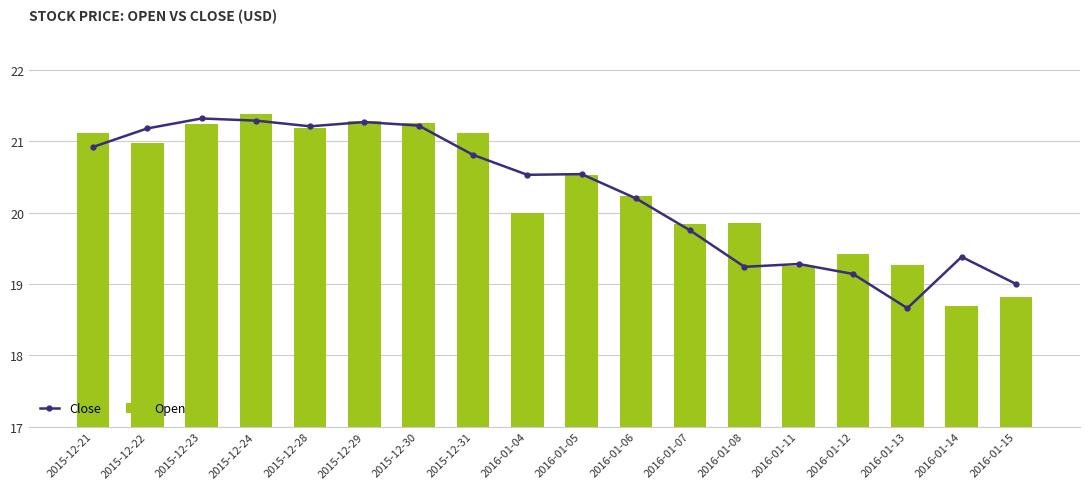

Reading right to left, extract all data points from this chart.

Close: 19.0	19.4	18.7	19.1	19.3	19.2	19.8	20.2	20.5	20.5	20.8	21.2	21.3	21.2	21.3	21.3	21.2	20.9
Open: 18.8	18.7	19.3	19.4	19.2	19.9	19.8	20.2	20.5	20.0	21.1	21.3	21.3	21.2	21.4	21.2	21.0	21.1